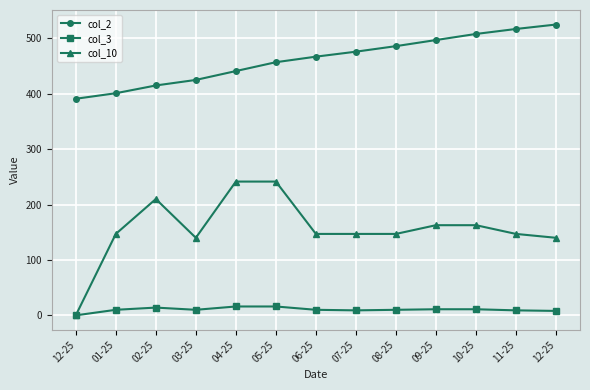

Reading right to left, list all the values displayed in this chart.

col_2: 12-25=525.0	11-25=517.0	10-25=508.0	09-25=497.0	08-25=486.0	07-25=476.0	06-25=467.0	05-25=457.0	04-25=441.0	03-25=425.0	02-25=415.0	01-25=401.0	12-25=391.0
col_3: 12-25=8.0	11-25=9.0	10-25=11.0	09-25=11.0	08-25=10.0	07-25=9.0	06-25=10.0	05-25=16.0	04-25=16.0	03-25=10.0	02-25=14.0	01-25=10.0	12-25=0.0
col_10: 12-25=140.0	11-25=147.0	10-25=162.8	09-25=162.8	08-25=147.0	07-25=147.0	06-25=147.0	05-25=241.5	04-25=241.5	03-25=140.0	02-25=210.0	01-25=147.0	12-25=0.0